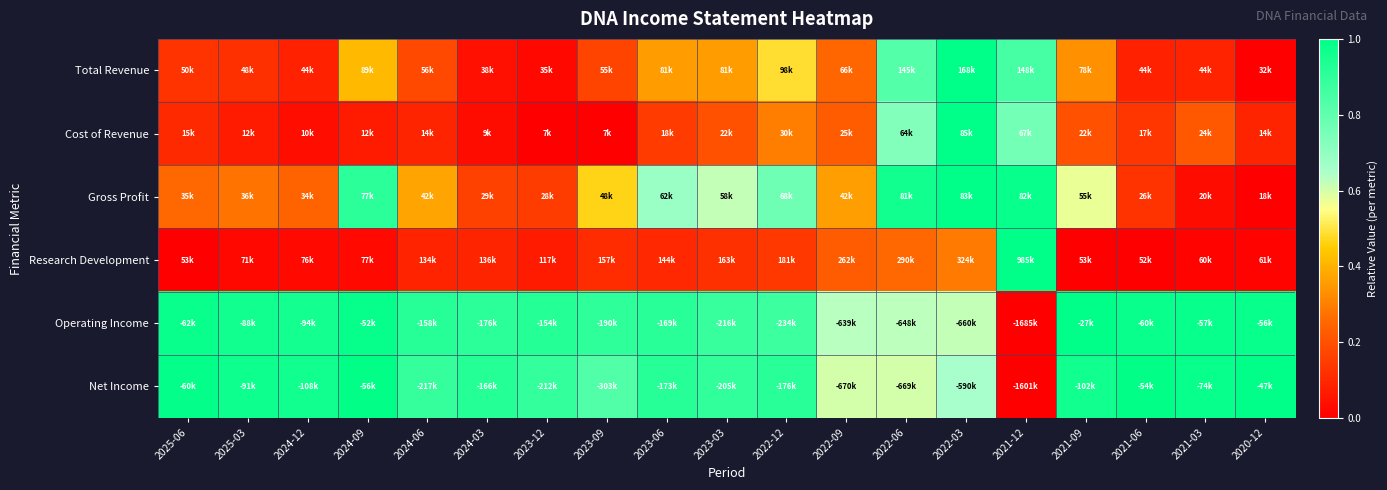

Reading left to right, transcribe all the data shown in this chart.

Total Revenue: 2025-06=0.1	2025-03=0.1	2024-12=0.1	2024-09=0.4	2024-06=0.2	2024-03=0.0	2023-12=0.0	2023-09=0.2	2023-06=0.4	2023-03=0.4	2022-12=0.5	2022-09=0.3	2022-06=0.8	2022-03=1.0	2021-12=0.9	2021-09=0.3	2021-06=0.1	2021-03=0.1	2020-12=0.0
Cost of Revenue: 2025-06=0.1	2025-03=0.1	2024-12=0.0	2024-09=0.1	2024-06=0.1	2024-03=0.0	2023-12=0.0	2023-09=0.0	2023-06=0.1	2023-03=0.2	2022-12=0.3	2022-09=0.2	2022-06=0.7	2022-03=1.0	2021-12=0.8	2021-09=0.2	2021-06=0.1	2021-03=0.2	2020-12=0.1
Gross Profit: 2025-06=0.3	2025-03=0.3	2024-12=0.2	2024-09=0.9	2024-06=0.4	2024-03=0.2	2023-12=0.2	2023-09=0.5	2023-06=0.7	2023-03=0.6	2022-12=0.8	2022-09=0.4	2022-06=1.0	2022-03=1.0	2021-12=1.0	2021-09=0.6	2021-06=0.1	2021-03=0.0	2020-12=0.0
Research Development: 2025-06=0.0	2025-03=0.0	2024-12=0.0	2024-09=0.0	2024-06=0.1	2024-03=0.1	2023-12=0.1	2023-09=0.1	2023-06=0.1	2023-03=0.1	2022-12=0.1	2022-09=0.2	2022-06=0.3	2022-03=0.3	2021-12=1.0	2021-09=0.0	2021-06=0.0	2021-03=0.0	2020-12=0.0
Operating Income: 2025-06=1.0	2025-03=1.0	2024-12=1.0	2024-09=1.0	2024-06=0.9	2024-03=0.9	2023-12=0.9	2023-09=0.9	2023-06=0.9	2023-03=0.9	2022-12=0.9	2022-09=0.6	2022-06=0.6	2022-03=0.6	2021-12=0.0	2021-09=1.0	2021-06=1.0	2021-03=1.0	2020-12=1.0
Net Income: 2025-06=1.0	2025-03=1.0	2024-12=1.0	2024-09=1.0	2024-06=0.9	2024-03=0.9	2023-12=0.9	2023-09=0.8	2023-06=0.9	2023-03=0.9	2022-12=0.9	2022-09=0.6	2022-06=0.6	2022-03=0.7	2021-12=0.0	2021-09=1.0	2021-06=1.0	2021-03=1.0	2020-12=1.0